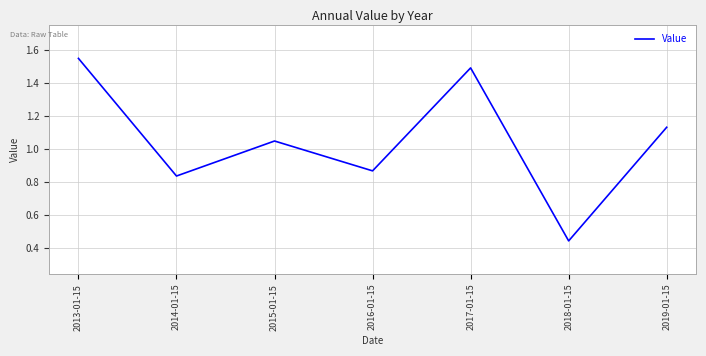

The value at 2017-01-15 is 1.5. True or false?

True